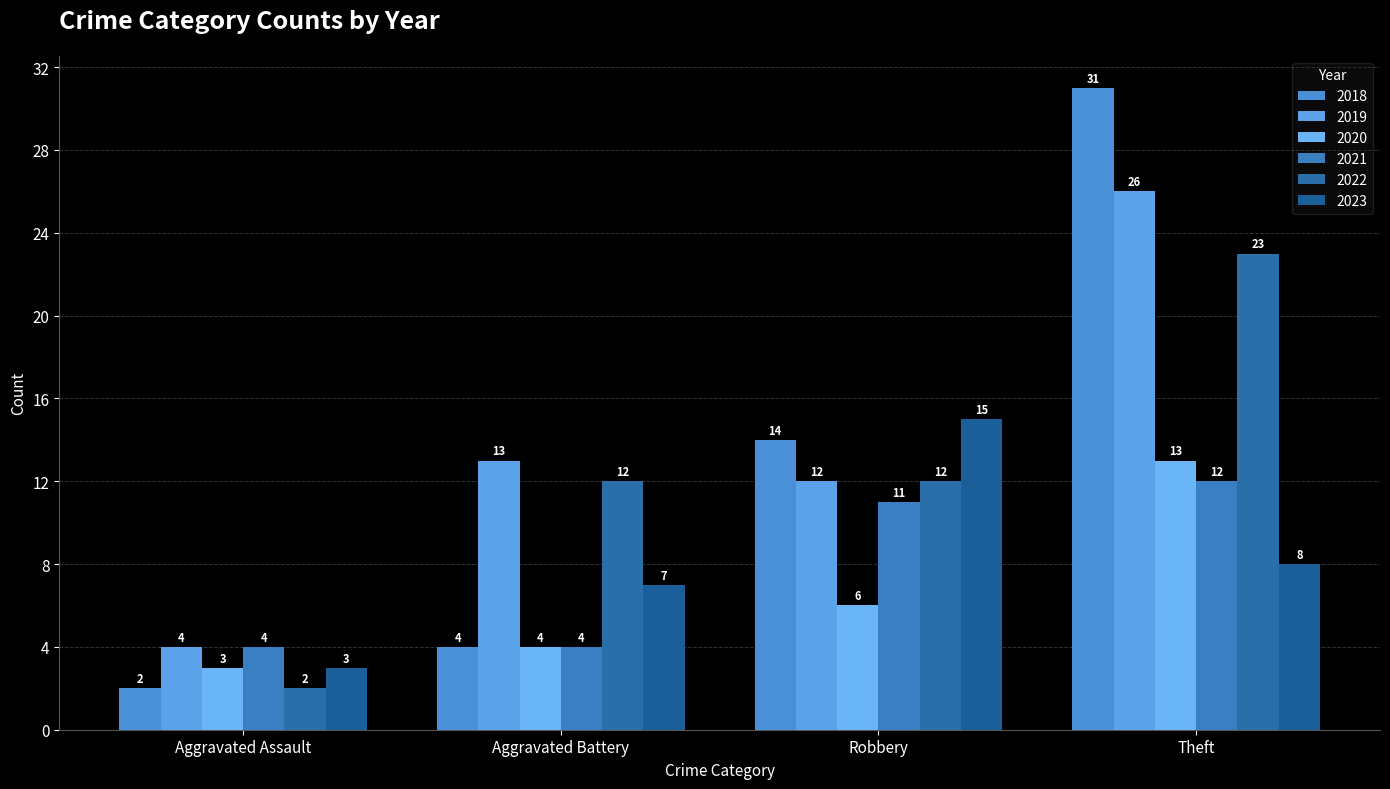

Is the value of 2019 at Aggravated Assault greater than the value of 2018 at Aggravated Battery?

No